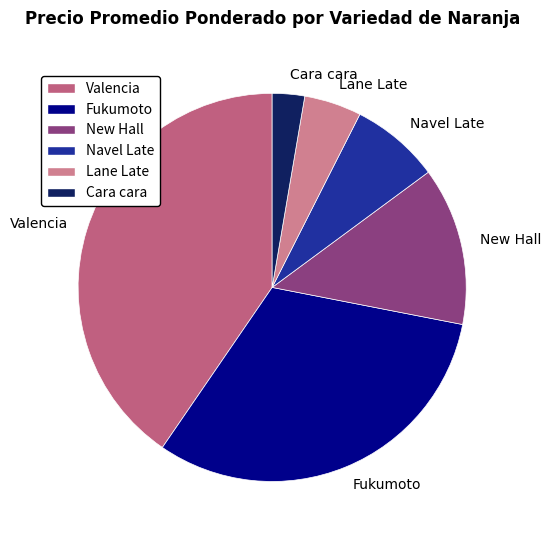

Is the sum of Cara cara and Fukumoto greater than half?

No